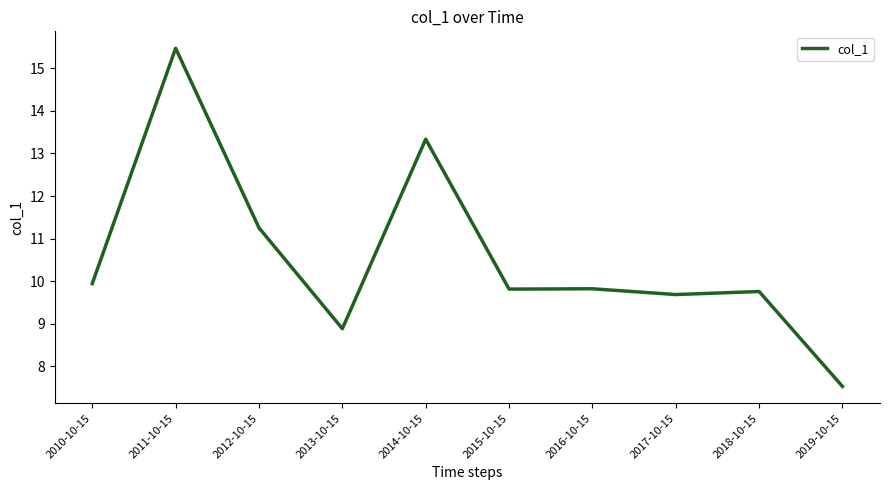

What is the difference between the values at 2013-10-15 and 2019-10-15?

1.4